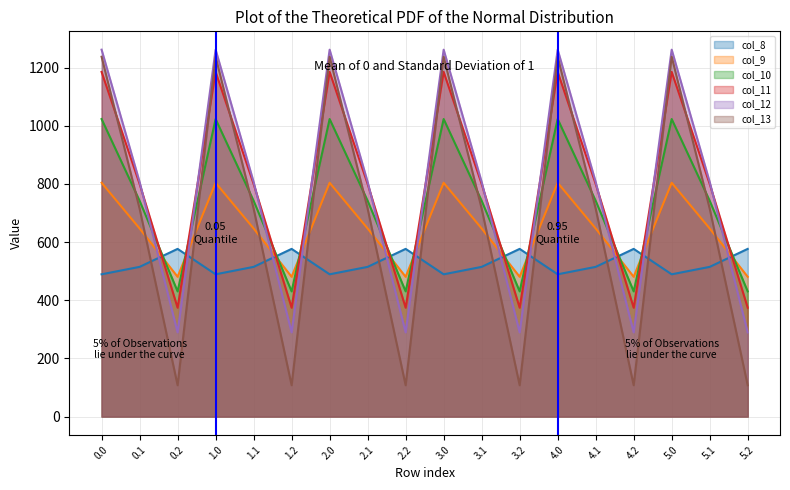

How many data points does each series have?

18